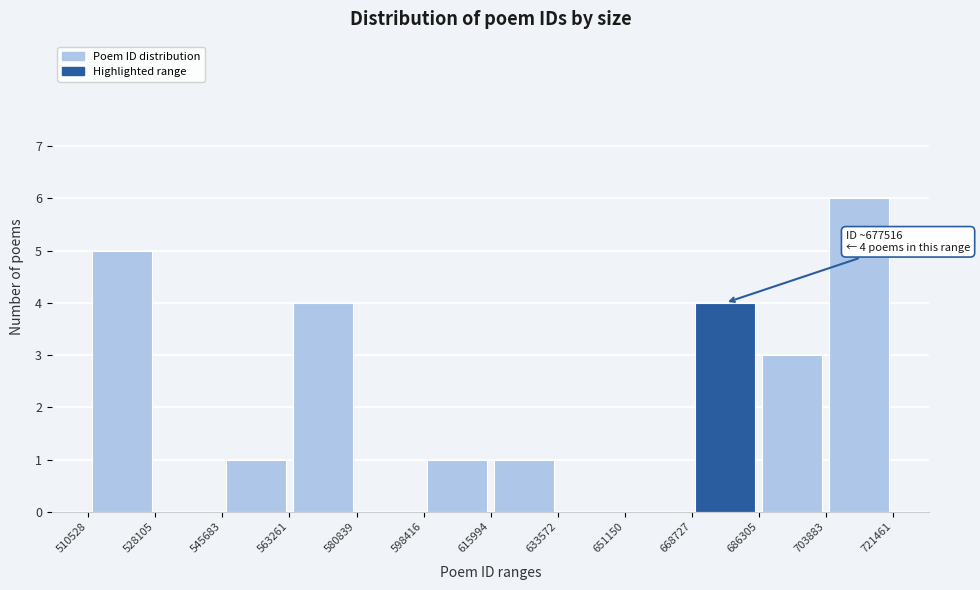

Over which range of the x-axis is the bar tallest?

703883 to 721461